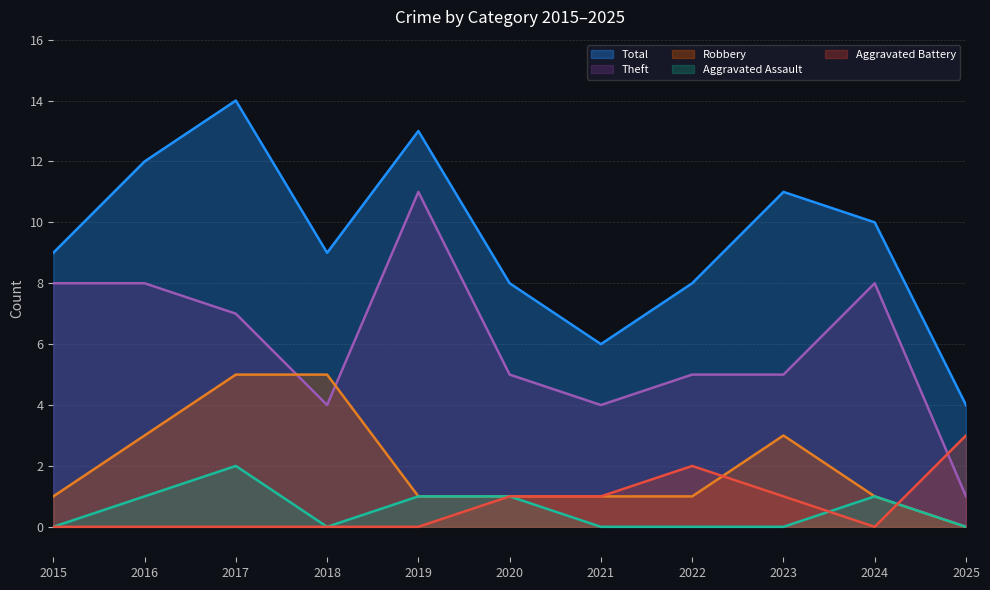

Rank the categories by Aggravated Assault value from highest to lowest.

2017, 2016, 2019, 2020, 2024, 2015, 2018, 2021, 2022, 2023, 2025